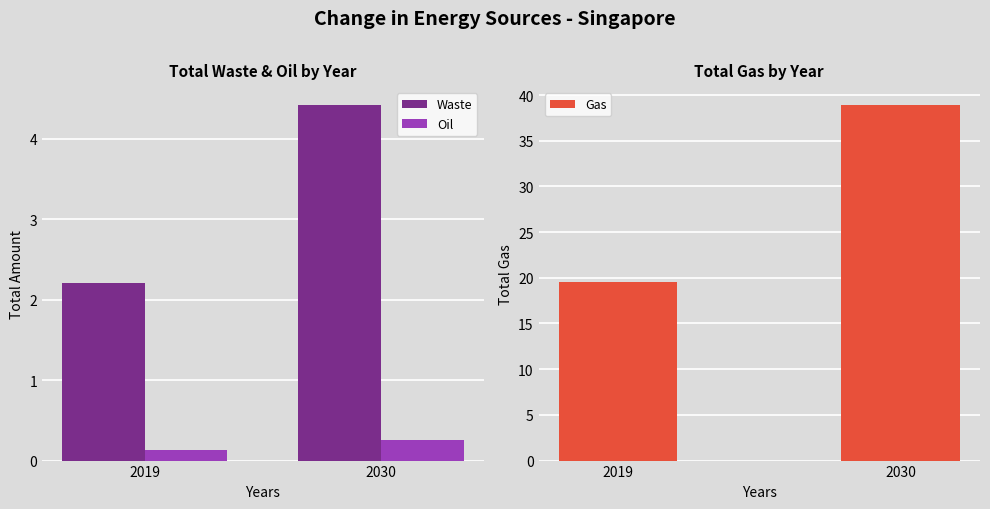

The Gas series shows 38.9 at 2030. True or false?

True